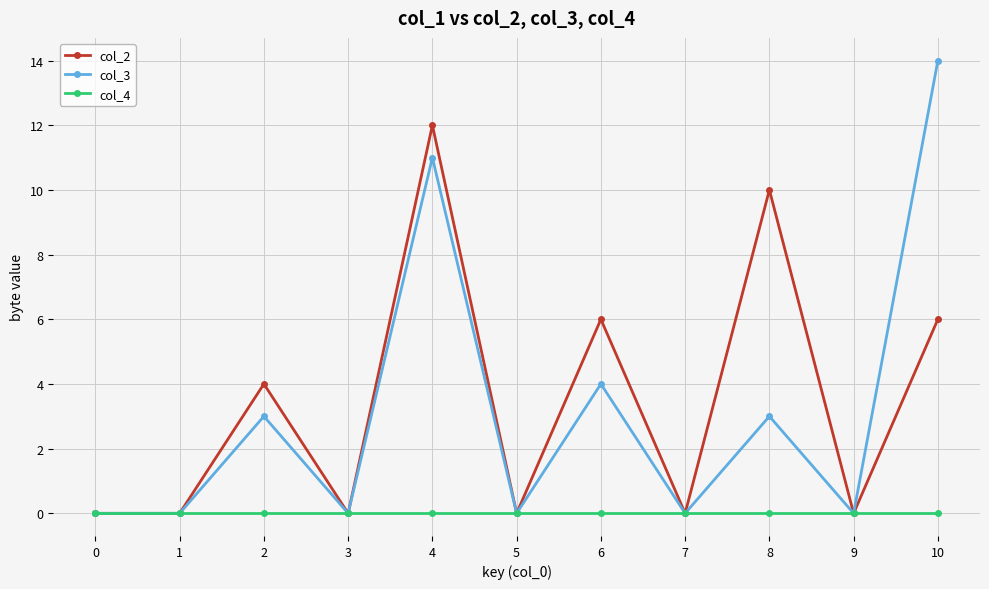

True or false: col_4 has a value of 0 at 9.

True